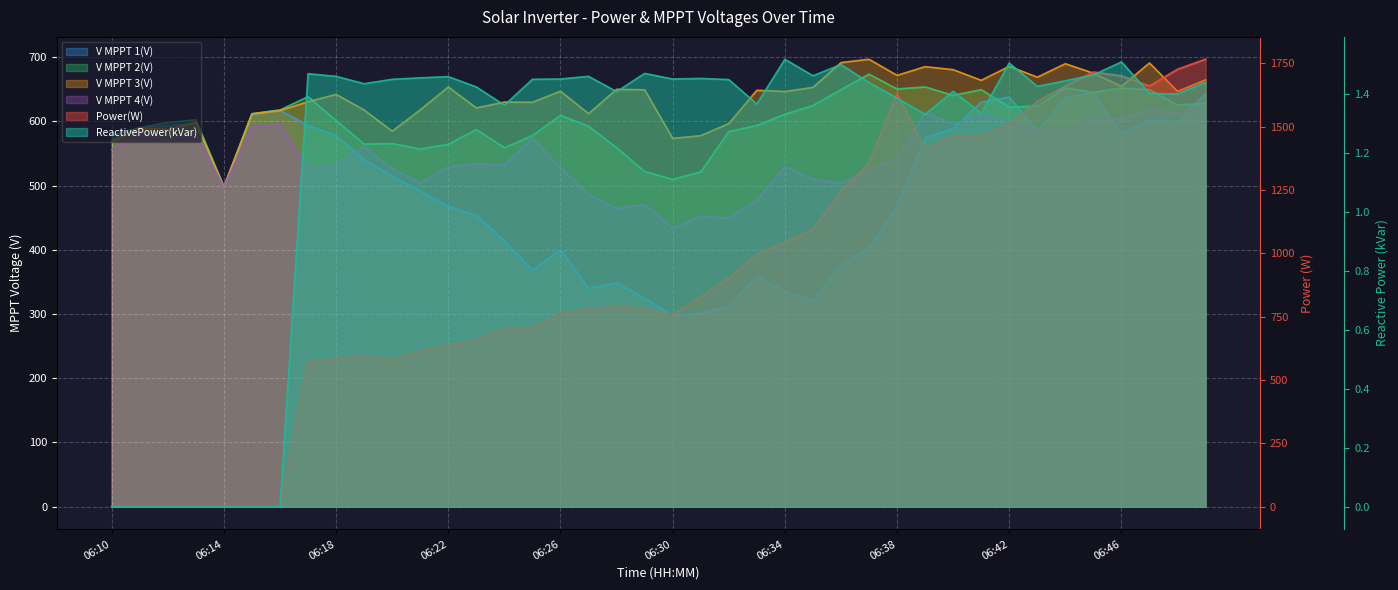

What is the difference between the maximum and minimum values in the V MPPT 1(V) series?

347.3